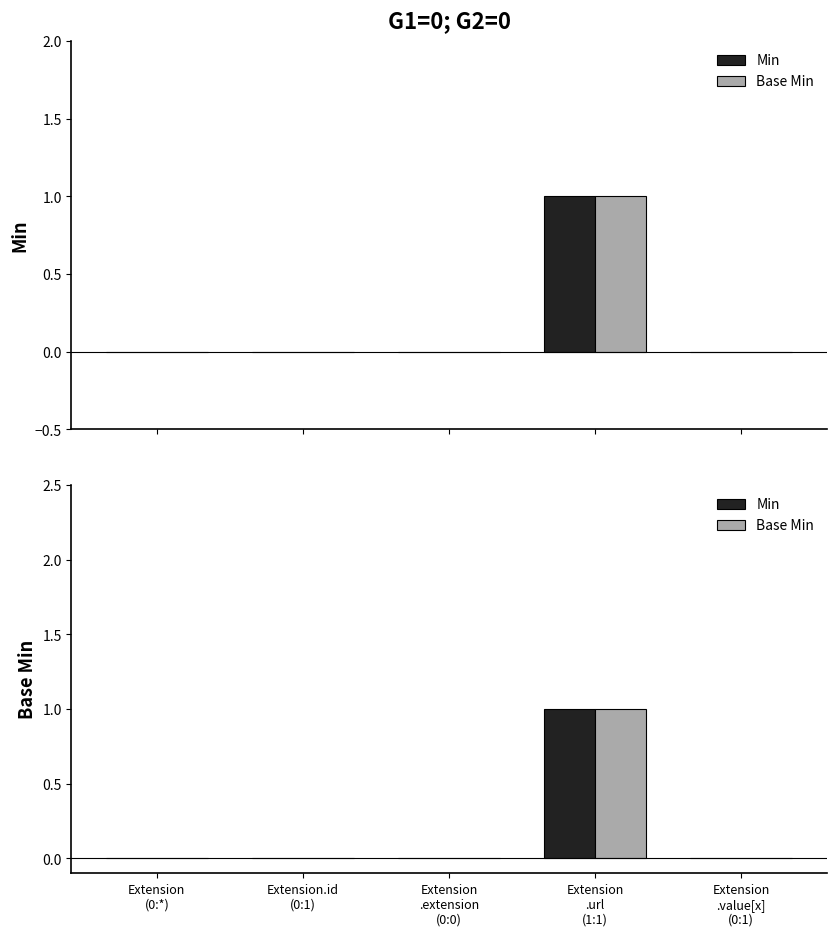

What is the highest value of the Base Min series?

1